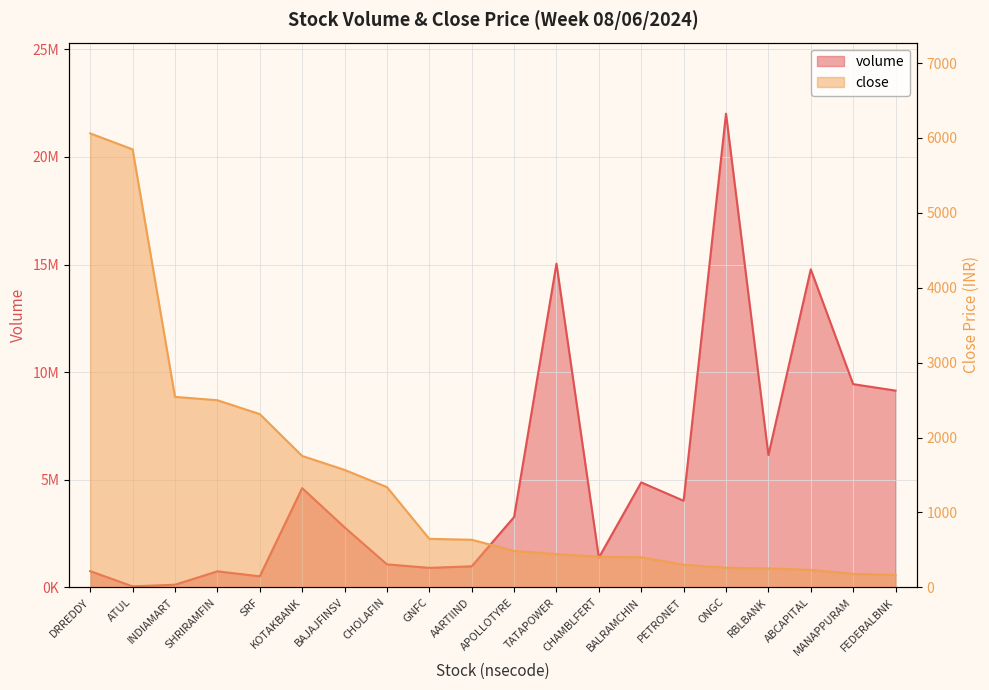

Is it true that close equals 1093.1 at KOTAKBANK?

False